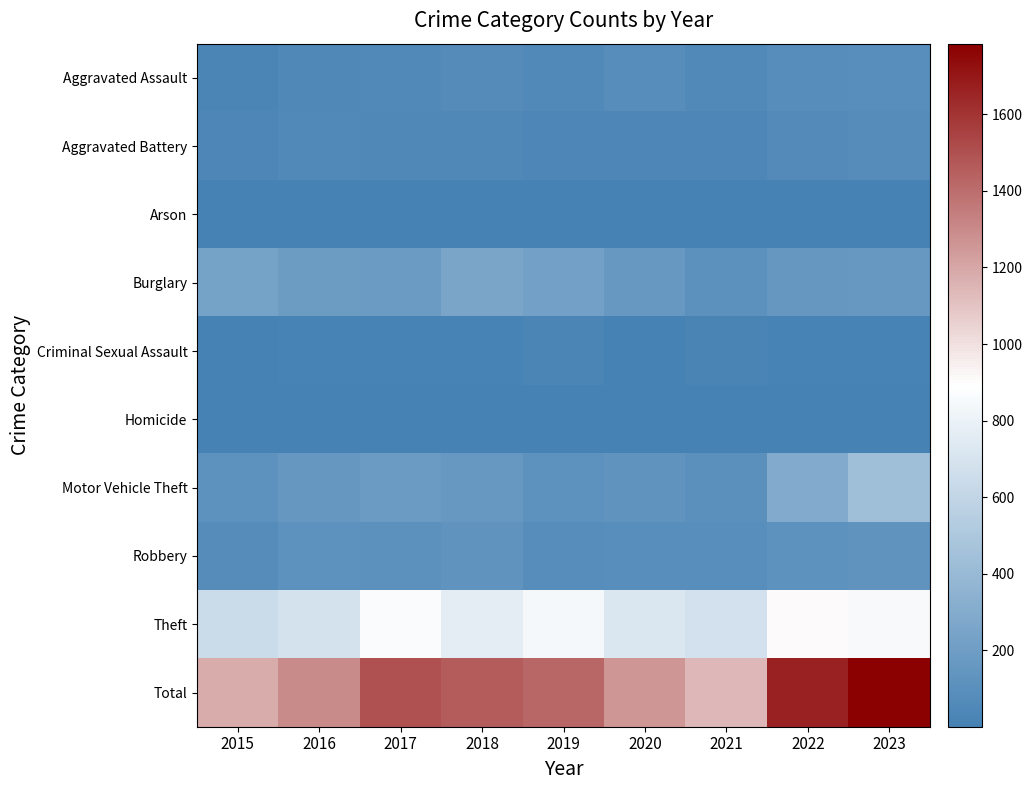

Which has a higher value, 2023 or 2019?

2023